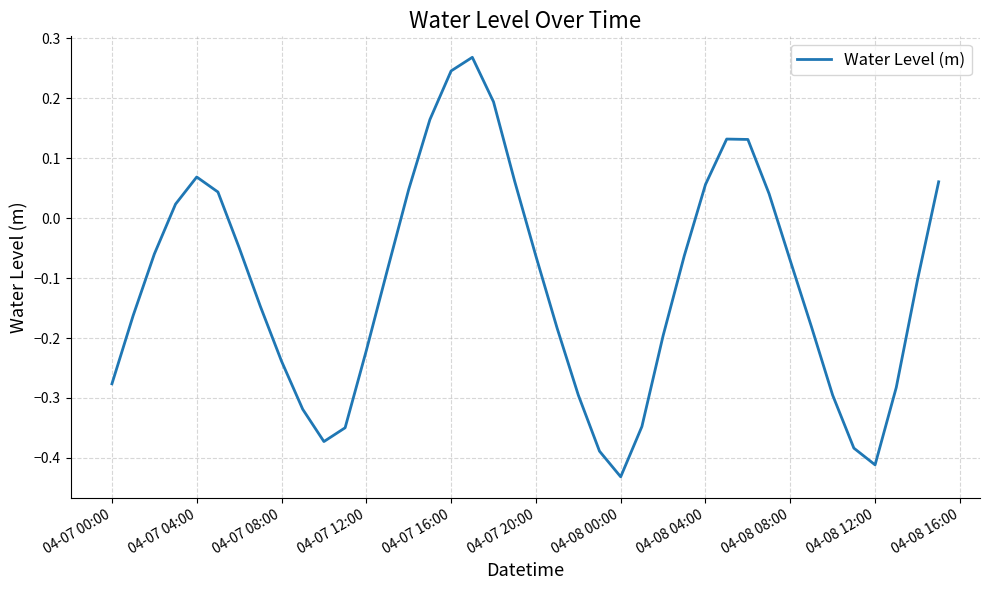

Does the chart have visible grid lines?

Yes